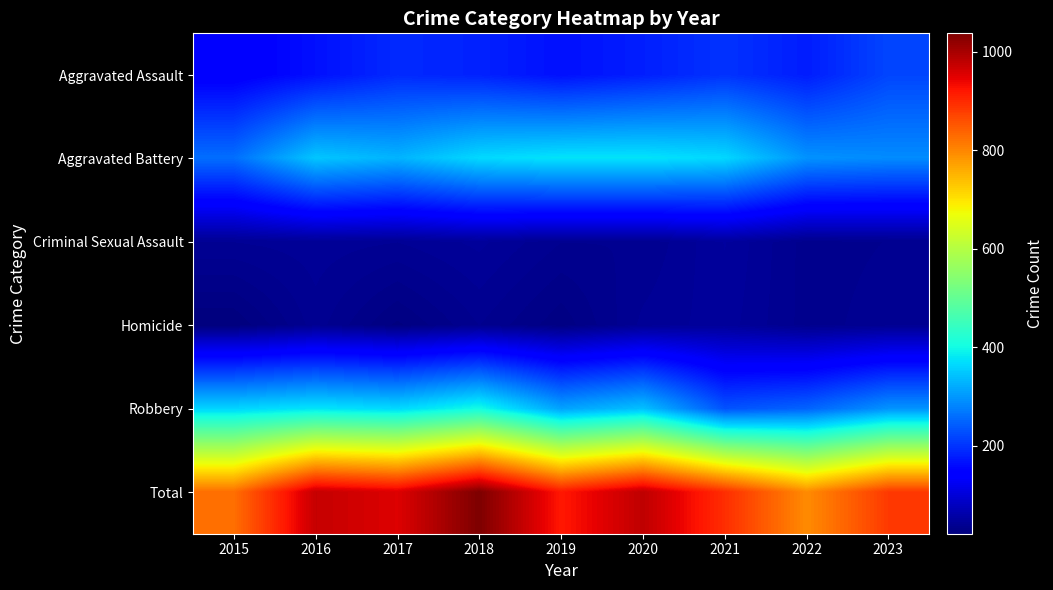

At how many categories does at least one series exceed 723?

9